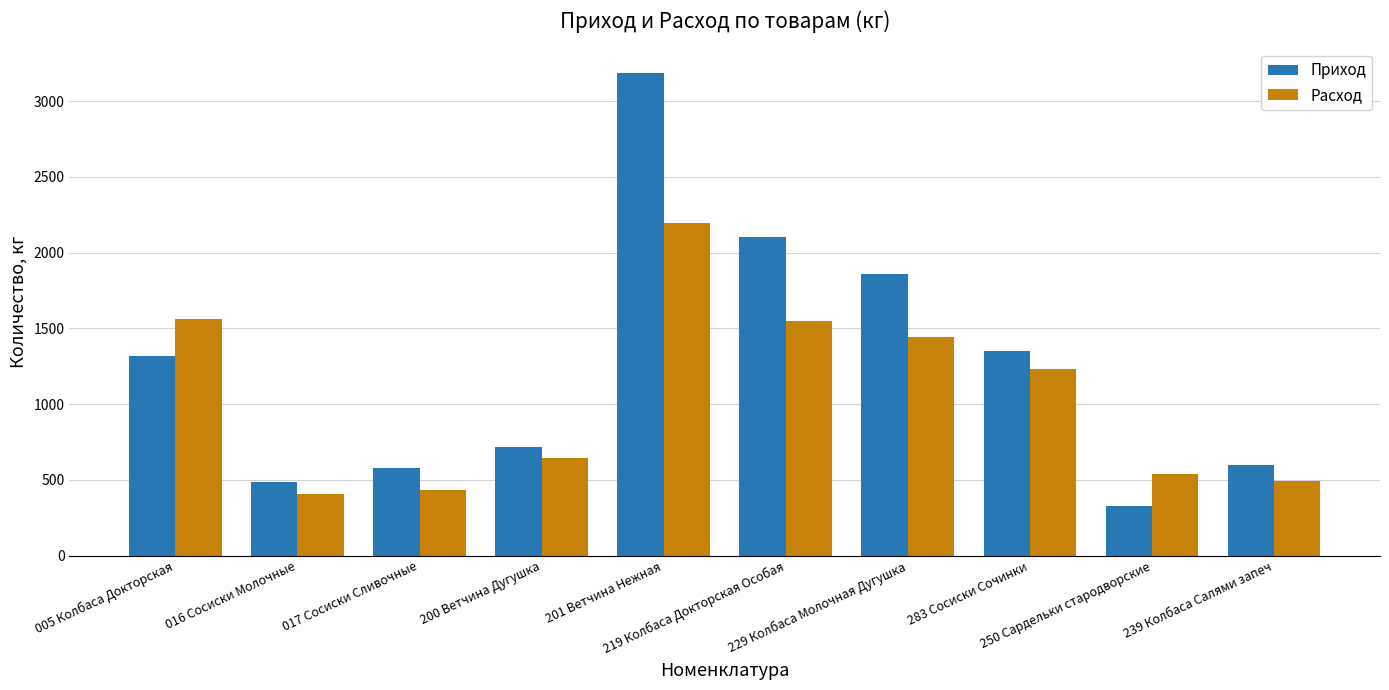

Which category has the highest value across all series?

201 Ветчина Нежная